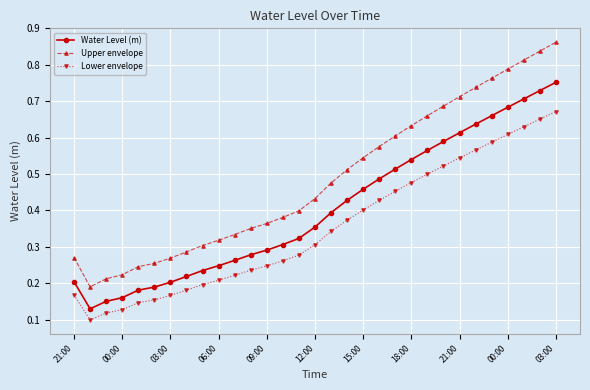

What is the sum of all Water Level (m) values?

12.5